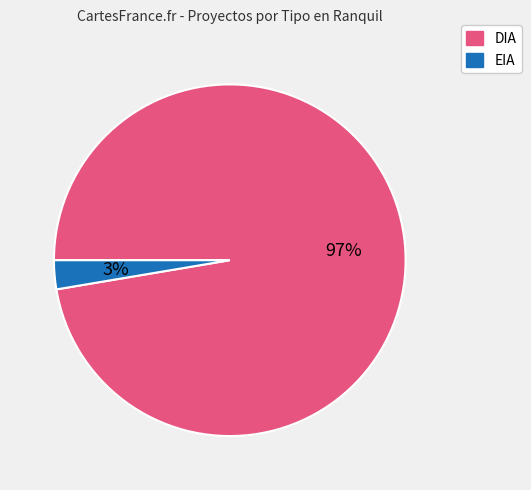

To the nearest percent, what portion does DIA represent?

97%